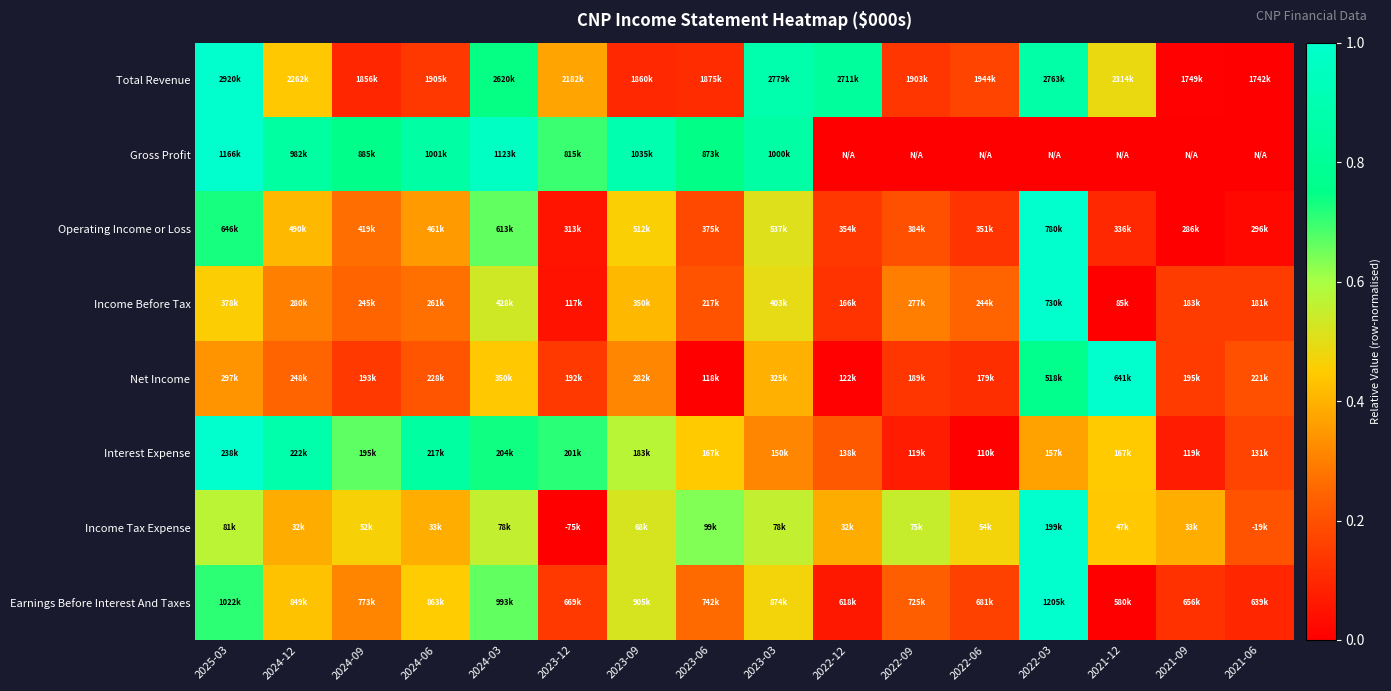

What is the difference between the highest and lowest values at 2023-03?

0.6